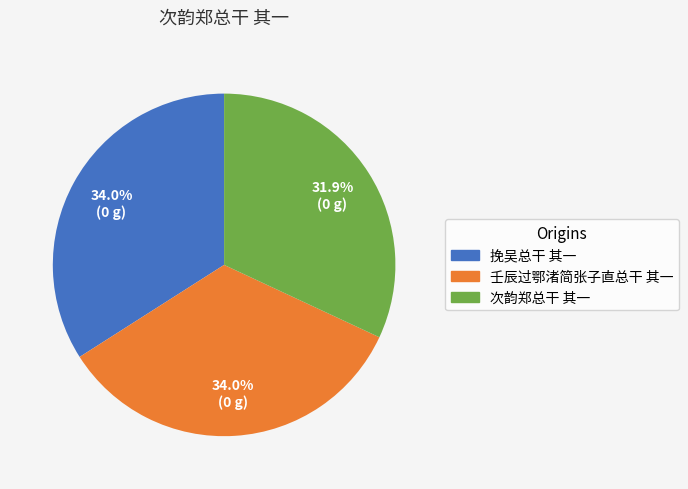

How many segments does this pie chart have?

3